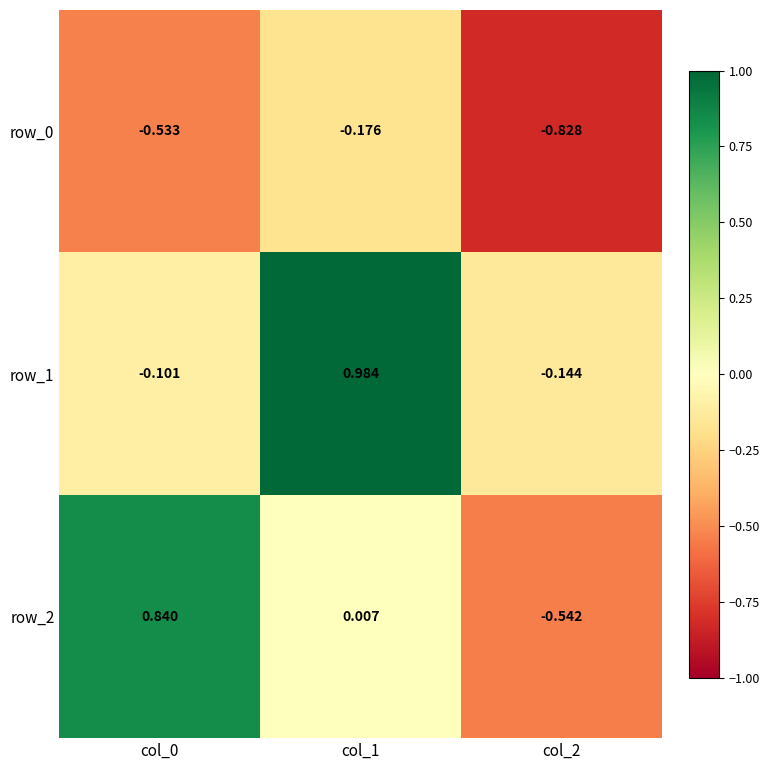

Is the value of row_2 at col_0 greater than the value of row_1 at col_2?

Yes